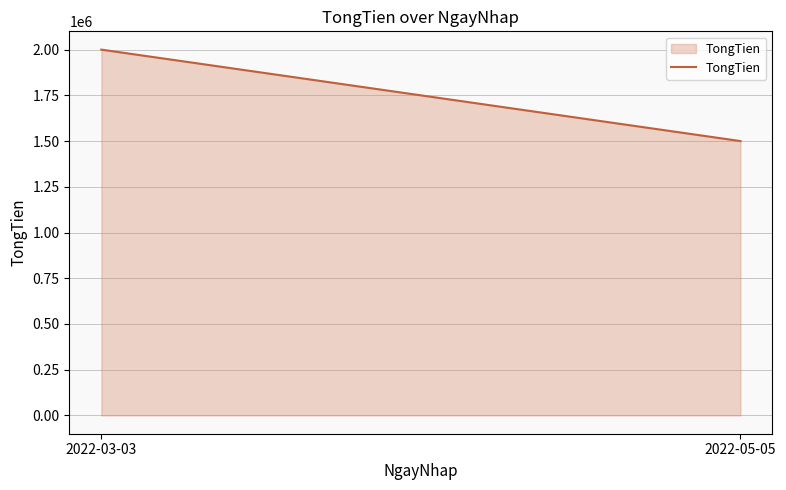

List the labels in order of value, smallest first.

2022-05-05, 2022-03-03